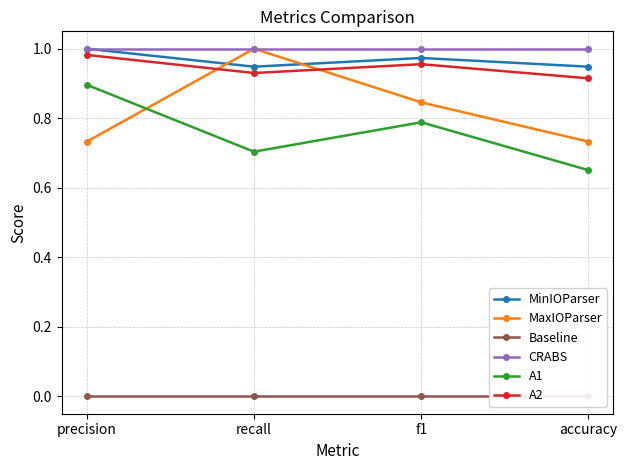

At which category does the chart reach its minimum across all series?

precision